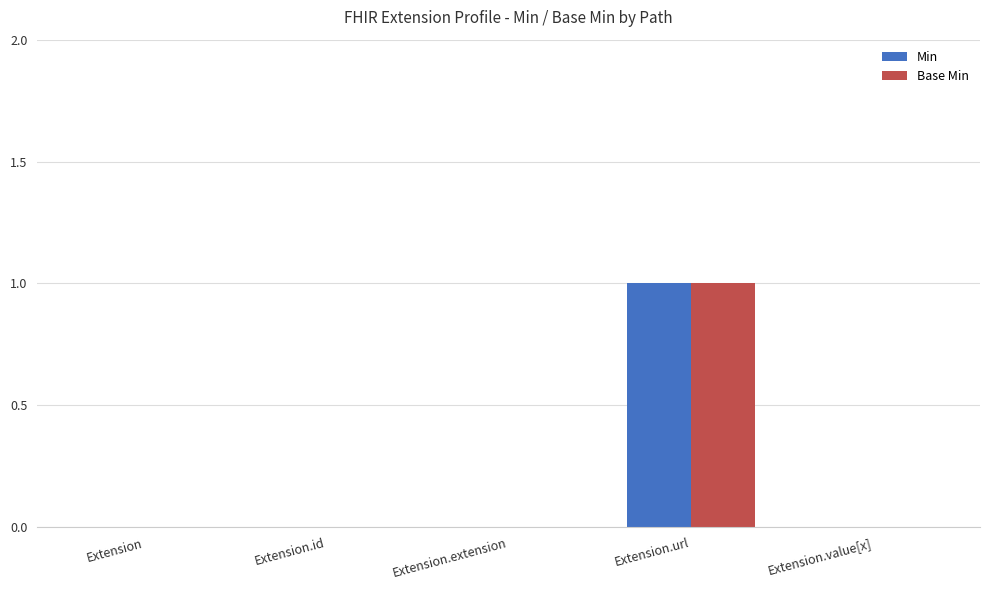

What is the highest value of the Min series?

1